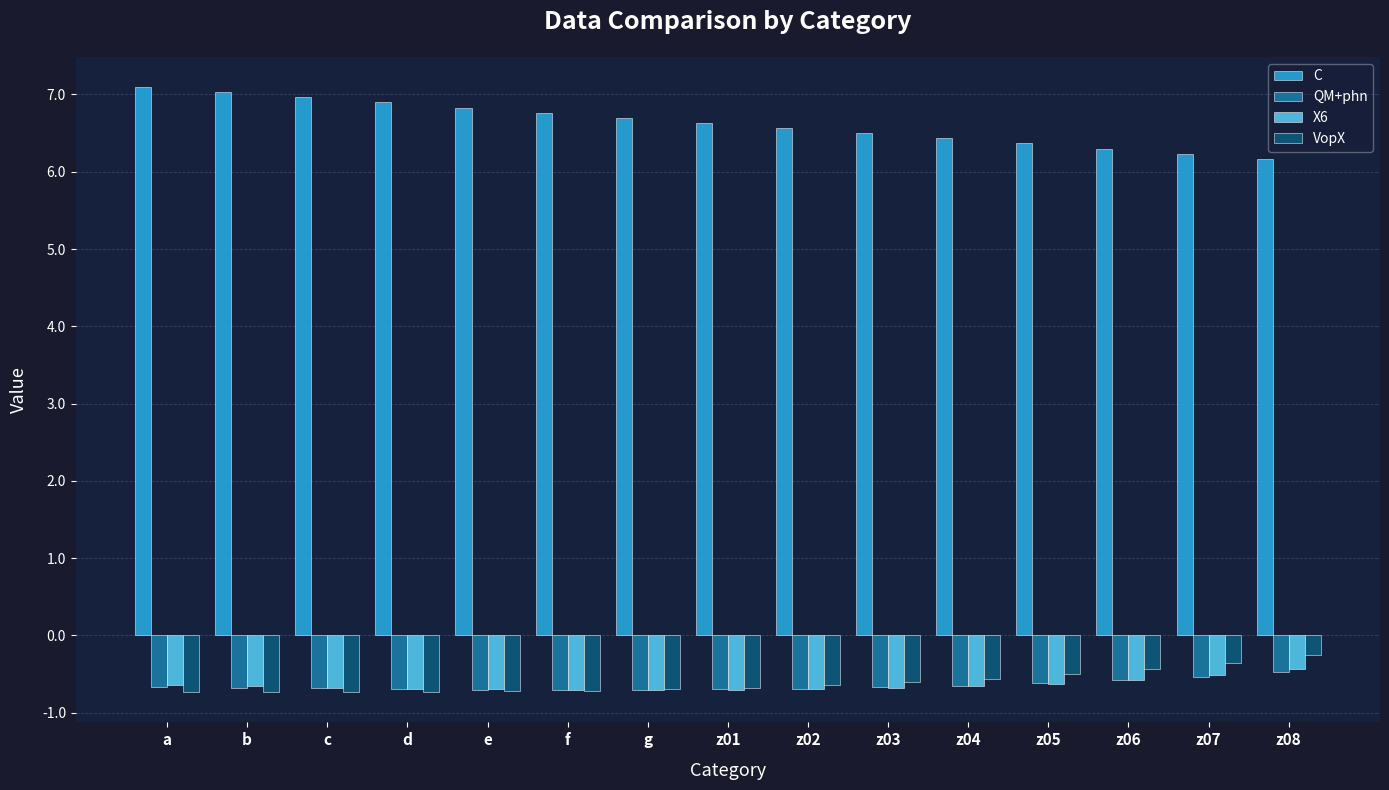

What is the label of the 5th bar from the left?

e